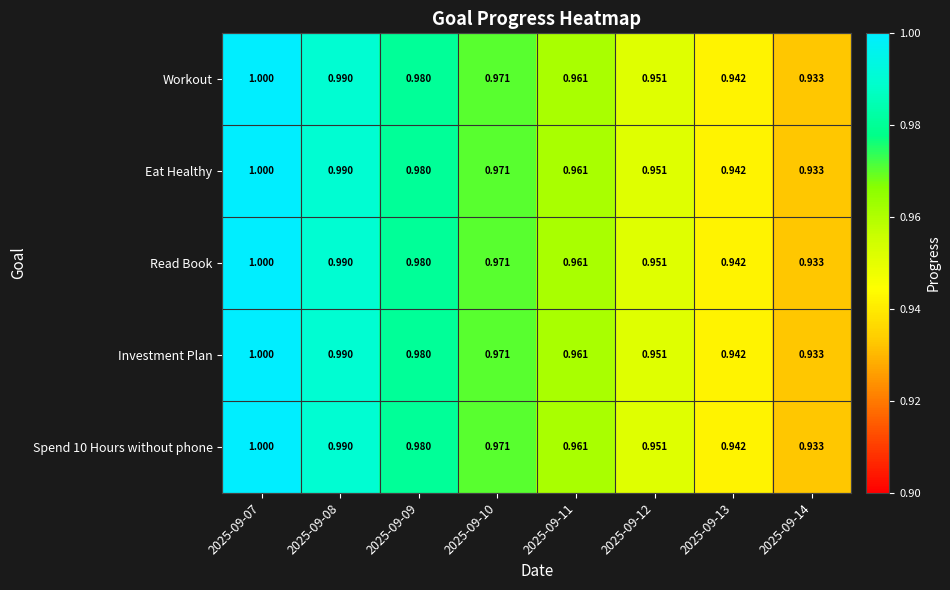

What is the maximum value shown in the chart?

1.0